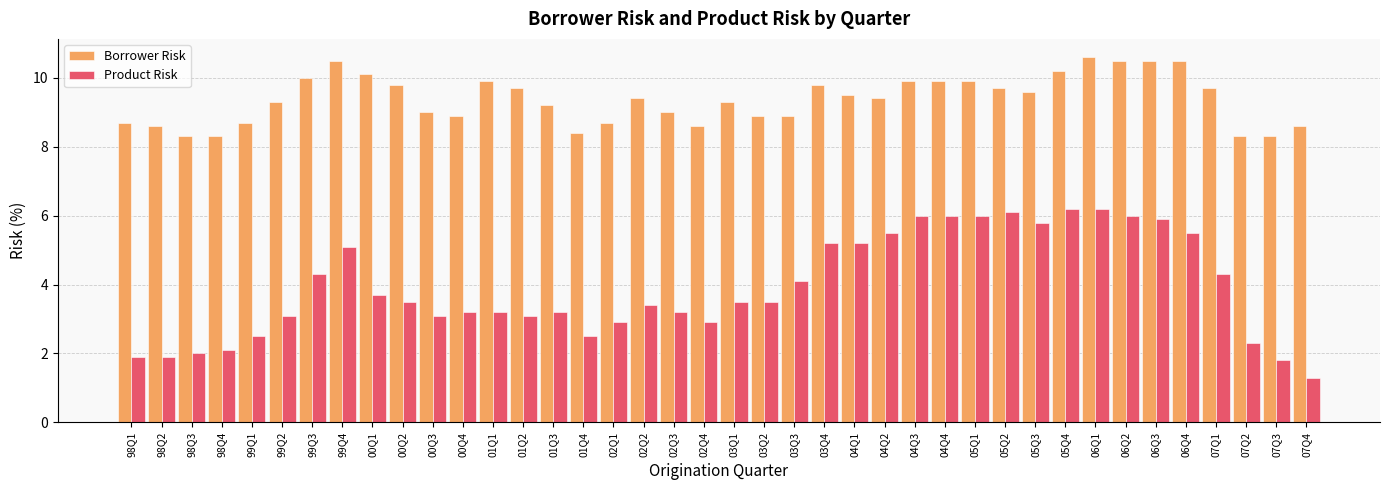

Which series has the largest total across all categories?

Borrower Risk